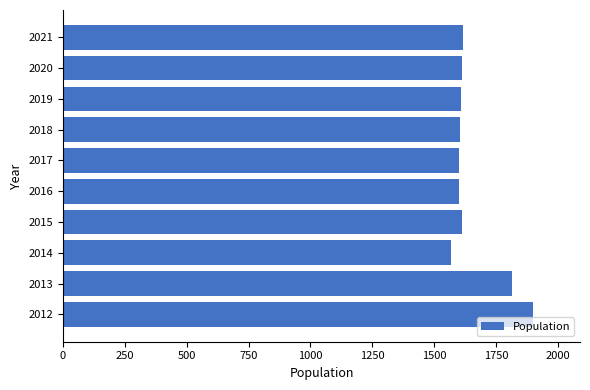

Is it true that the value at 2020 is 1614?

True